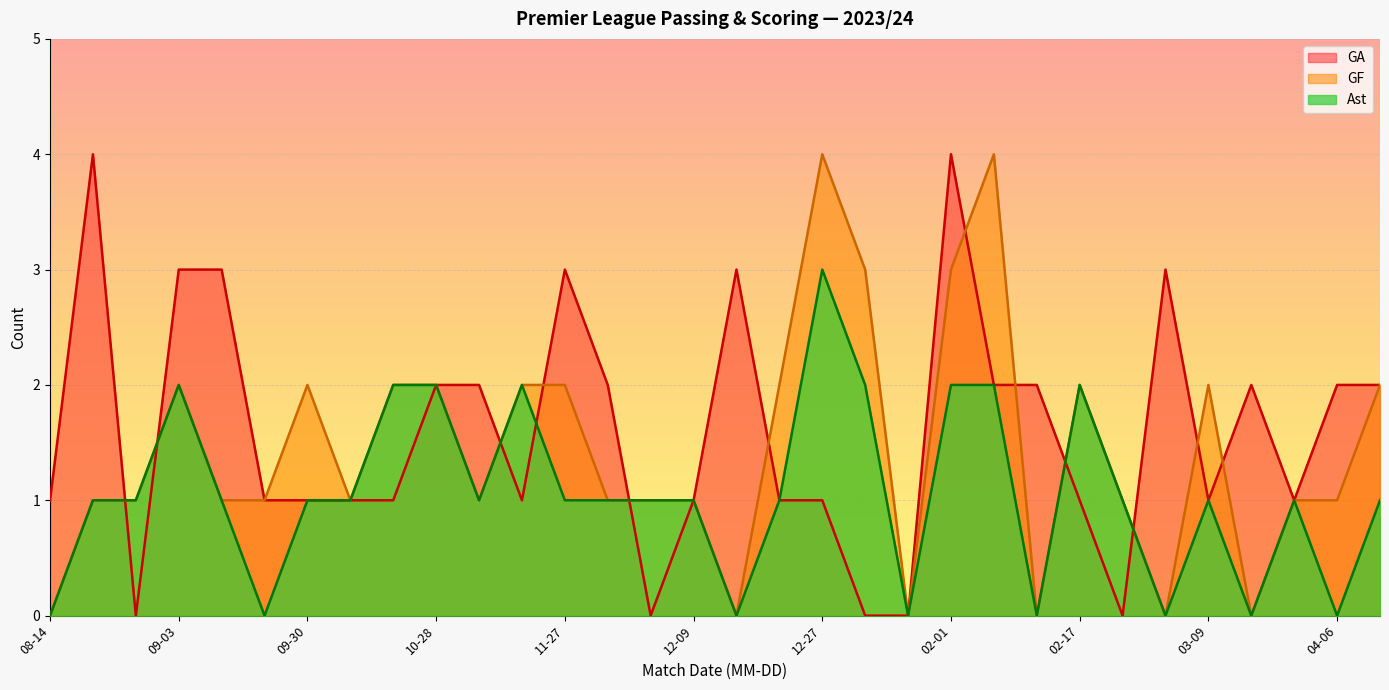

How many lines are shown in the chart?

3